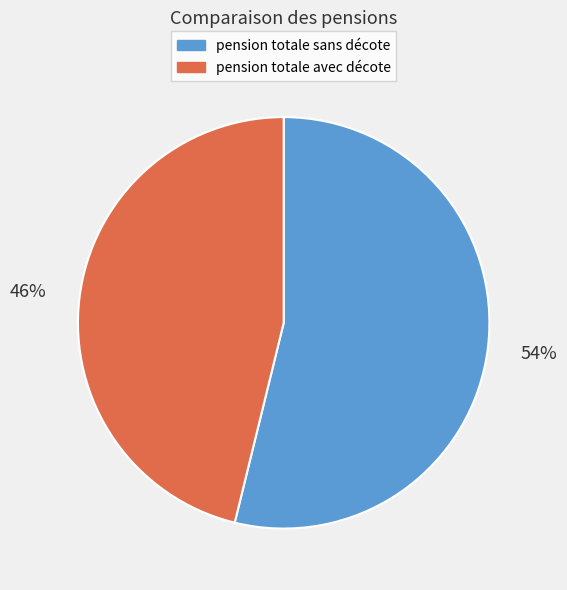

Approximately how many times larger is the value at pension totale avec décote compared to pension totale sans décote?

0.9